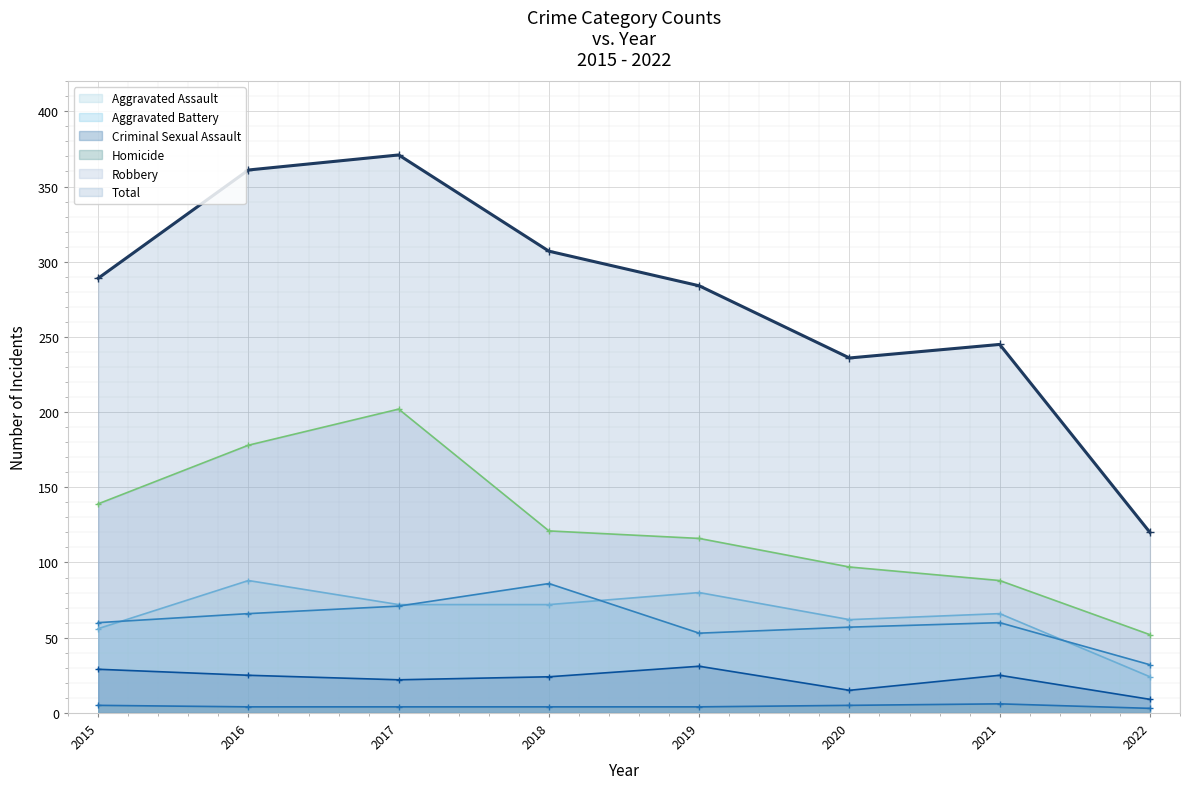

At which category does Total reach its first local valley?

2020